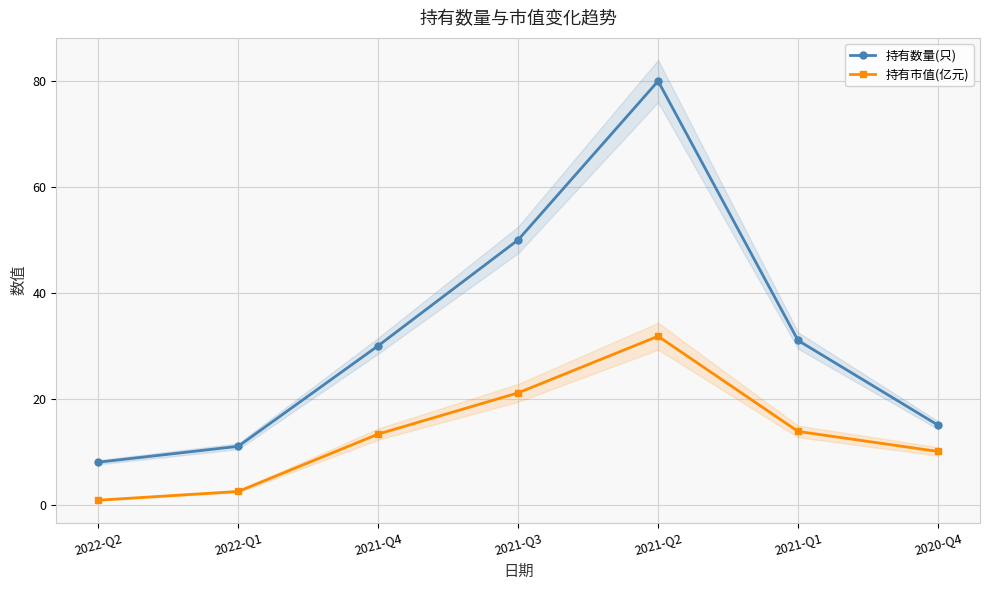

What are all the series names shown in the legend?

持有数量(只), 持有市值(亿元)